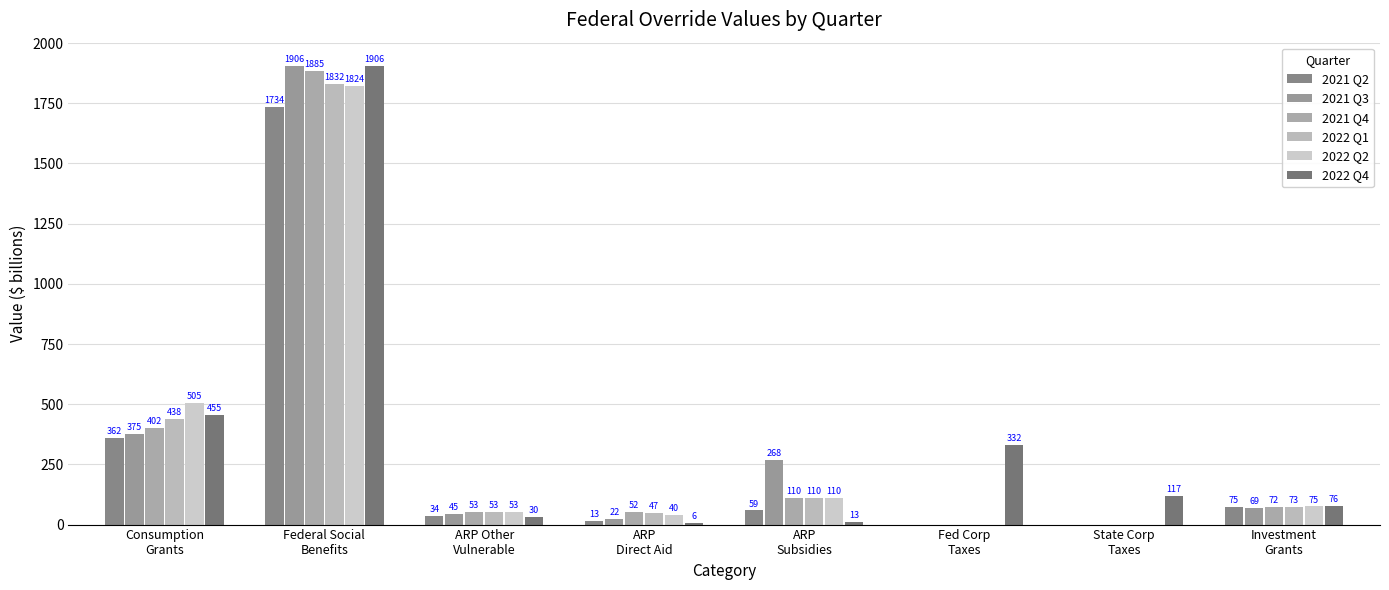

Is it true that 2021 Q4 equals 110.2 at ARP
Subsidies?

True